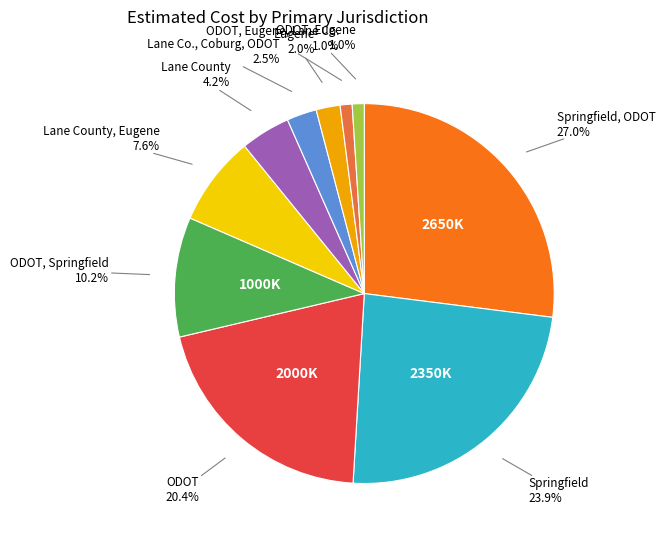

Is there a majority slice in this chart?

No